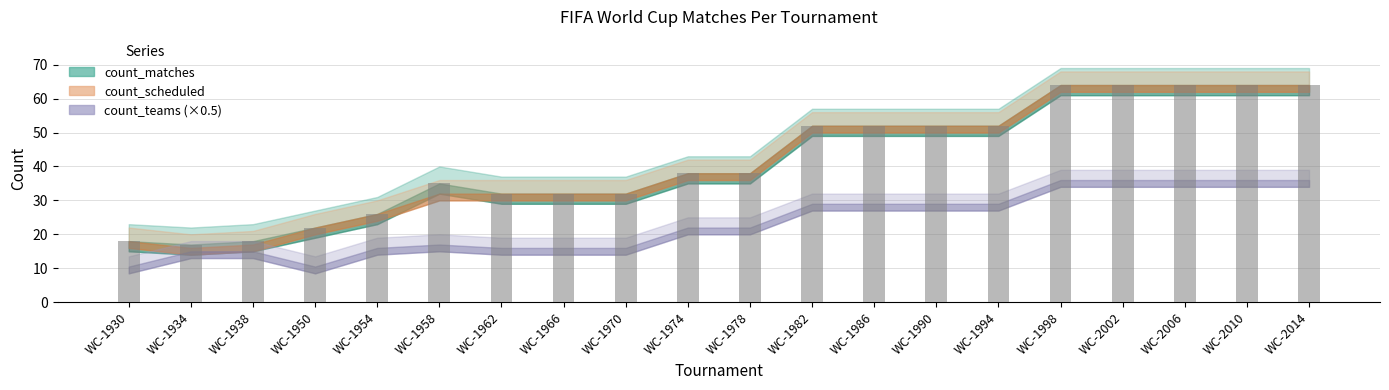

The value at WC-2006 is 95. True or false?

False